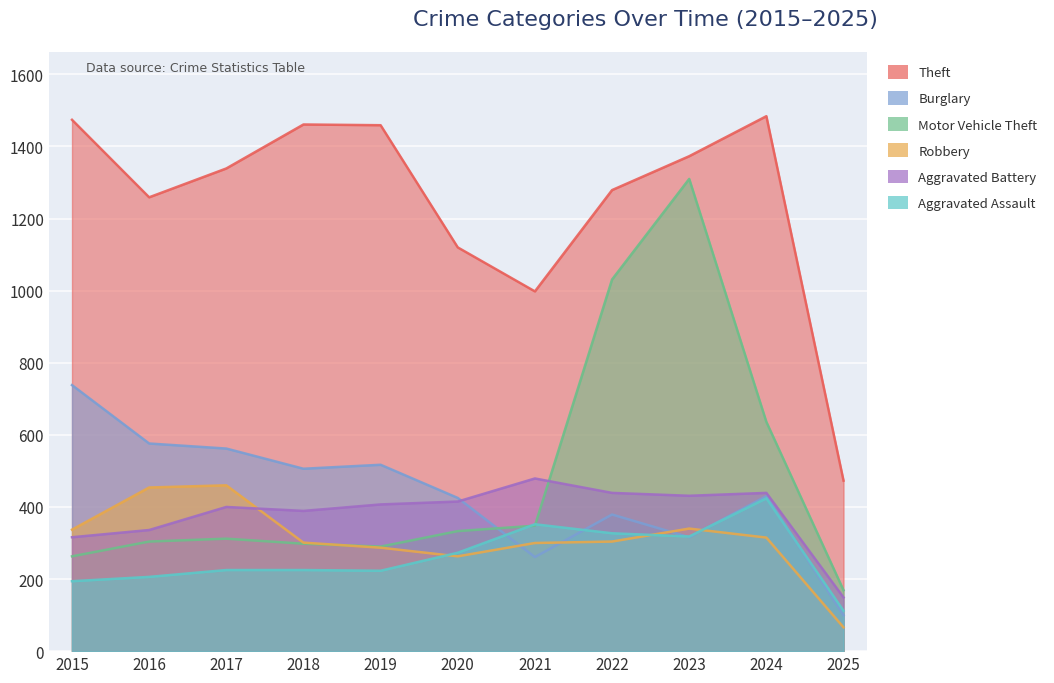

Which series changed the most between 2016 and 2025?

Theft